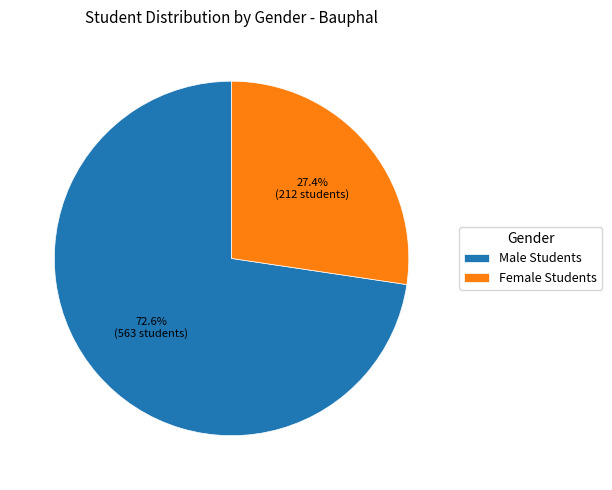

What is the ratio of the value at Female Students to the value at Male Students?

0.4